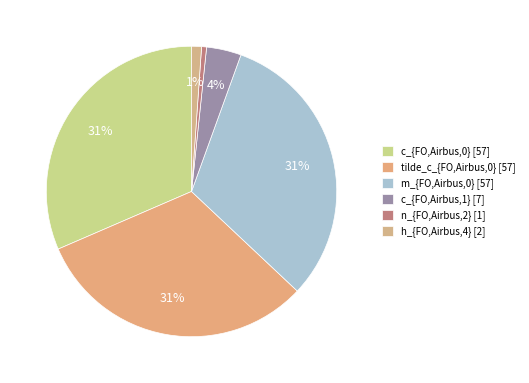

How many segments does this pie chart have?

6